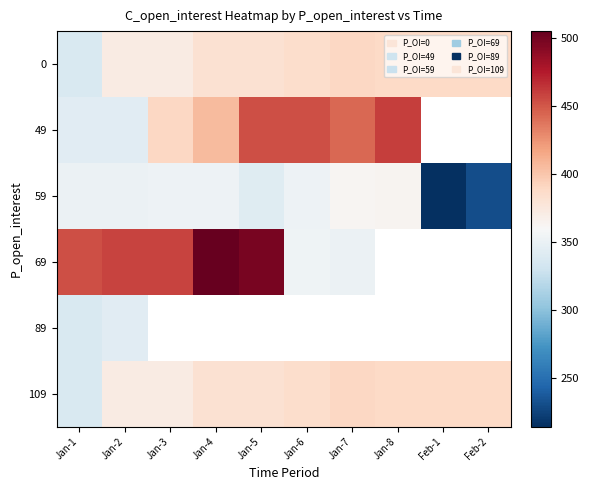

The value of 69 at Jan-1 is 453.0. True or false?

True